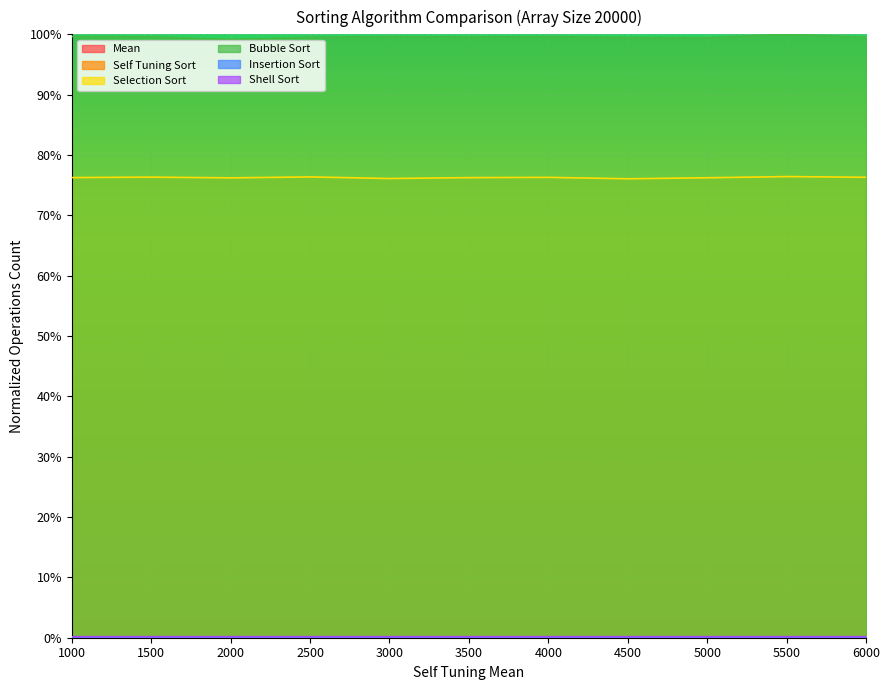

How many series are shown in this chart?

6